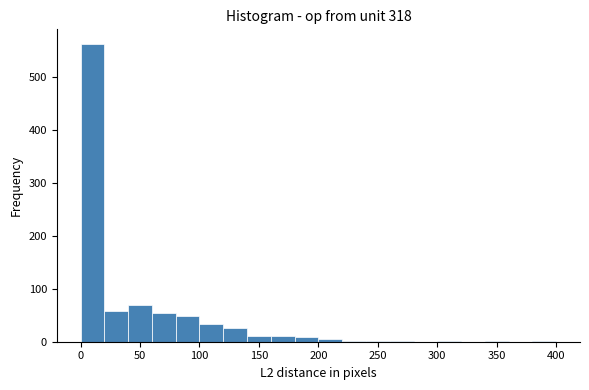

How tall is the bar that spans 0 to 20 on the x-axis? The values are not printed on the chart, so give them approximately, as read against the axis.

560